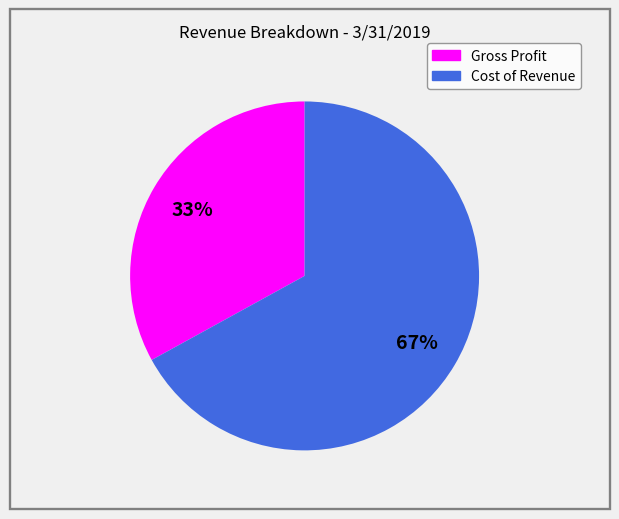

Is it true that Cost of Revenue is 75% of the pie?

False